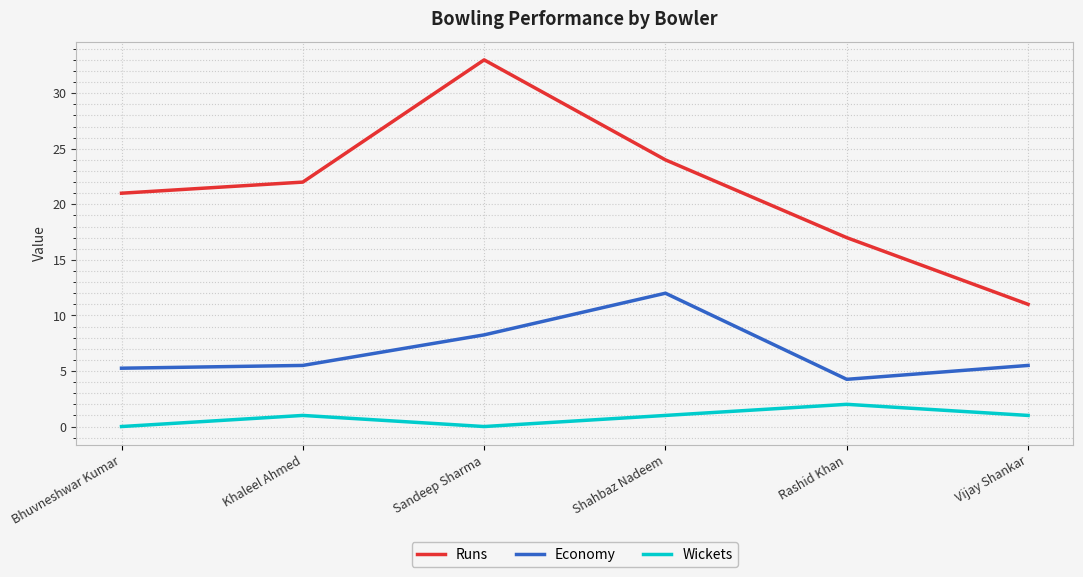

What is the sum of all Wickets values?

5.0